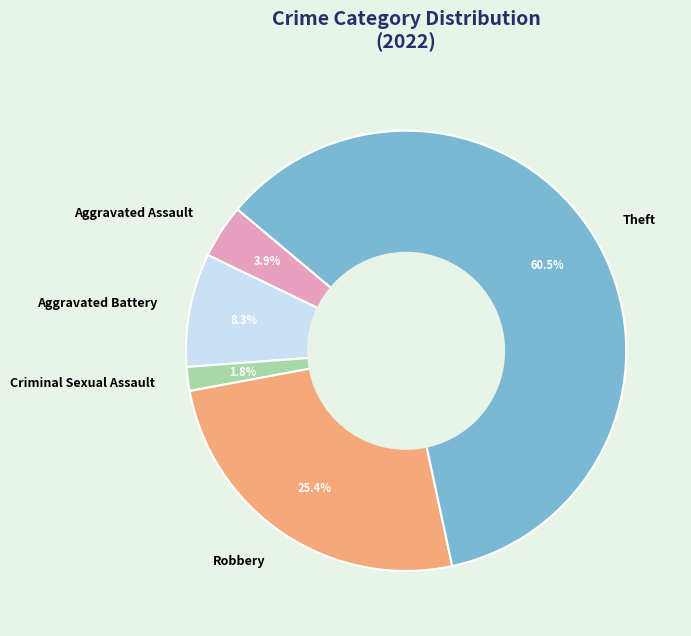

To the nearest percent, what is the combined percentage of Theft and Aggravated Assault?

64%